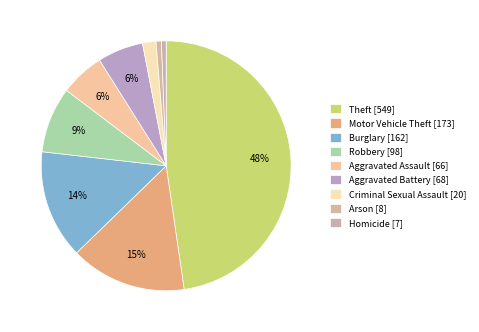

Does any single category account for the majority?

No